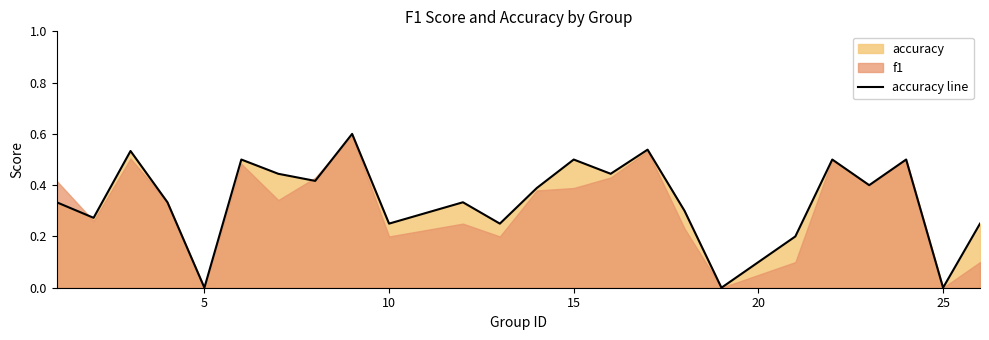

Is it true that accuracy line equals 0.4 at 10?

False